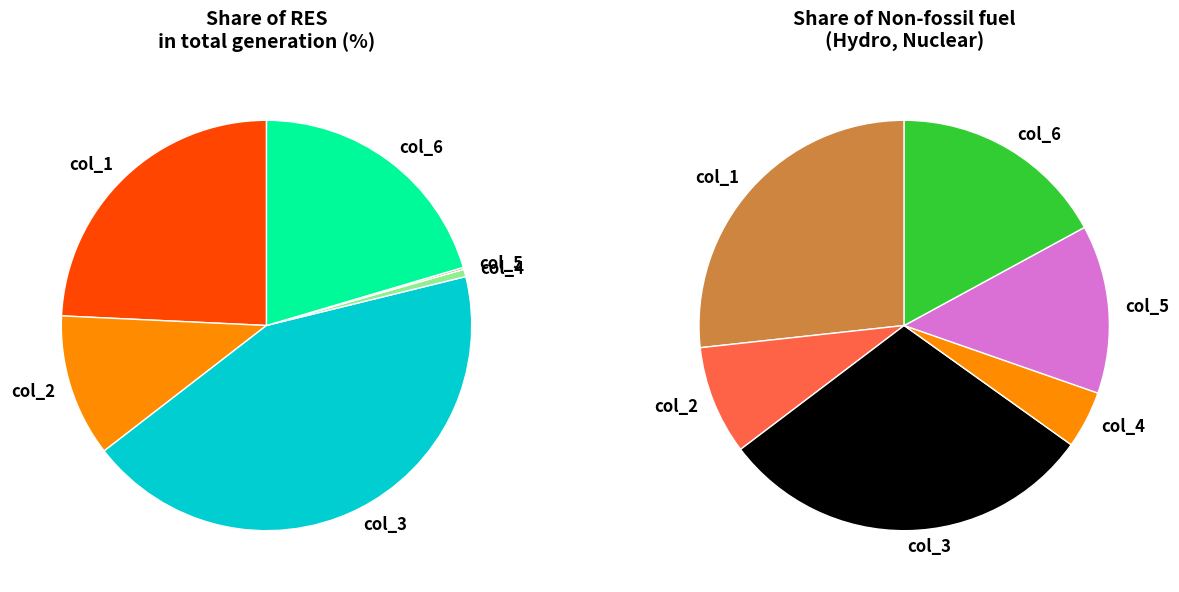

Which slice is the largest?

col_3